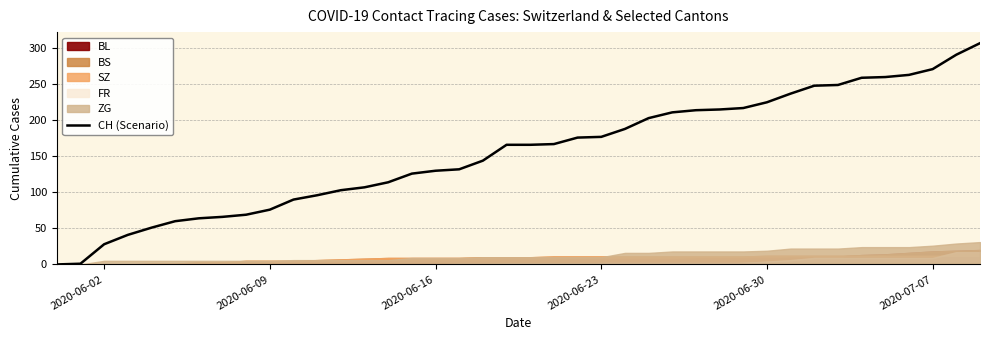

Is this an area chart (filled region under the line)?

No